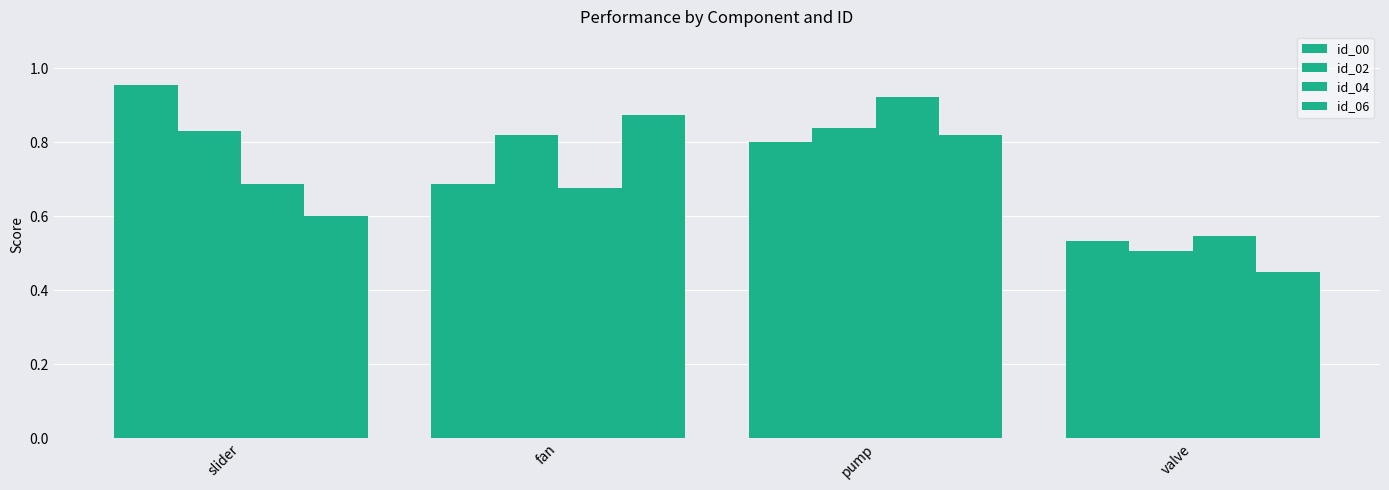

How many bars are there in total?

16